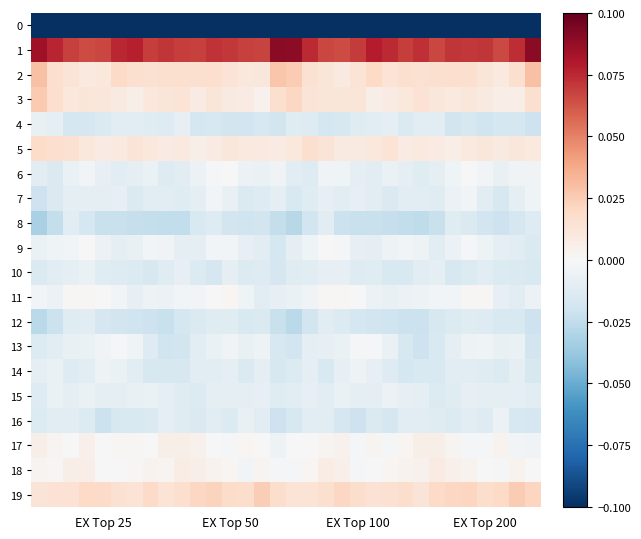

Reading left to right, list all the values displayed in this chart.

0: -0.4	-0.3	-0.3	-0.3	-0.3	-0.3	-0.3	-0.3	-0.3	-0.3	-0.3	-0.3	-0.3	-0.3	-0.3	-0.3	-0.3	-0.3	-0.3	-0.3	-0.3	-0.3	-0.3	-0.3	-0.3	-0.3	-0.3	-0.3	-0.3	-0.3	-0.3	-0.3
1: 0.1	0.1	0.1	0.1	0.1	0.1	0.1	0.1	0.1	0.1	0.1	0.1	0.1	0.1	0.1	0.1	0.1	0.1	0.1	0.1	0.1	0.1	0.1	0.1	0.1	0.1	0.1	0.1	0.1	0.1	0.1	0.1
2: 0.0	0.0	0.0	0.0	0.0	0.0	0.0	0.0	0.0	0.0	0.0	0.0	0.0	0.0	0.0	0.0	0.0	0.0	0.0	0.0	0.0	0.0	0.0	0.0	0.0	0.0	0.0	0.0	0.0	0.0	0.0	0.0
3: 0.0	0.0	0.0	0.0	0.0	0.0	0.0	0.0	0.0	0.0	0.0	0.0	0.0	0.0	0.0	0.0	0.0	0.0	0.0	0.0	0.0	0.0	0.0	0.0	0.0	0.0	0.0	0.0	0.0	0.0	0.0	0.0
4: -0.0	-0.0	-0.0	-0.0	-0.0	-0.0	-0.0	-0.0	-0.0	-0.0	-0.0	-0.0	-0.0	-0.0	-0.0	-0.0	-0.0	-0.0	-0.0	-0.0	-0.0	-0.0	-0.0	-0.0	-0.0	-0.0	-0.0	-0.0	-0.0	-0.0	-0.0	-0.0
5: 0.0	0.0	0.0	0.0	0.0	0.0	0.0	0.0	0.0	0.0	0.0	0.0	0.0	0.0	0.0	0.0	0.0	0.0	0.0	0.0	0.0	0.0	0.0	0.0	0.0	0.0	0.0	0.0	0.0	0.0	0.0	0.0
6: -0.0	-0.0	-0.0	-0.0	-0.0	-0.0	-0.0	-0.0	-0.0	-0.0	-0.0	-0.0	-0.0	-0.0	-0.0	-0.0	-0.0	-0.0	-0.0	-0.0	-0.0	-0.0	-0.0	-0.0	-0.0	-0.0	-0.0	-0.0	-0.0	-0.0	-0.0	-0.0
7: -0.0	-0.0	-0.0	-0.0	-0.0	-0.0	-0.0	-0.0	-0.0	-0.0	-0.0	-0.0	-0.0	-0.0	-0.0	-0.0	-0.0	-0.0	-0.0	-0.0	-0.0	-0.0	-0.0	-0.0	-0.0	-0.0	-0.0	-0.0	-0.0	-0.0	-0.0	-0.0
8: -0.0	-0.0	-0.0	-0.0	-0.0	-0.0	-0.0	-0.0	-0.0	-0.0	-0.0	-0.0	-0.0	-0.0	-0.0	-0.0	-0.0	-0.0	-0.0	-0.0	-0.0	-0.0	-0.0	-0.0	-0.0	-0.0	-0.0	-0.0	-0.0	-0.0	-0.0	-0.0
9: -0.0	-0.0	-0.0	0.0	-0.0	-0.0	-0.0	-0.0	-0.0	-0.0	-0.0	-0.0	-0.0	-0.0	-0.0	-0.0	-0.0	-0.0	-0.0	-0.0	-0.0	-0.0	-0.0	-0.0	-0.0	-0.0	-0.0	-0.0	-0.0	-0.0	-0.0	-0.0
10: -0.0	-0.0	-0.0	-0.0	-0.0	-0.0	-0.0	-0.0	-0.0	-0.0	-0.0	-0.0	-0.0	-0.0	-0.0	-0.0	-0.0	-0.0	-0.0	-0.0	-0.0	-0.0	-0.0	-0.0	-0.0	-0.0	-0.0	-0.0	-0.0	-0.0	-0.0	-0.0
11: -0.0	-0.0	0.0	0.0	0.0	-0.0	-0.0	-0.0	-0.0	-0.0	-0.0	-0.0	0.0	-0.0	-0.0	-0.0	-0.0	-0.0	0.0	0.0	-0.0	-0.0	-0.0	-0.0	-0.0	-0.0	-0.0	0.0	0.0	-0.0	-0.0	-0.0
12: -0.0	-0.0	-0.0	-0.0	-0.0	-0.0	-0.0	-0.0	-0.0	-0.0	-0.0	-0.0	-0.0	-0.0	-0.0	-0.0	-0.0	-0.0	-0.0	-0.0	-0.0	-0.0	-0.0	-0.0	-0.0	-0.0	-0.0	-0.0	-0.0	-0.0	-0.0	-0.0
13: -0.0	-0.0	-0.0	-0.0	-0.0	-0.0	-0.0	-0.0	-0.0	-0.0	-0.0	-0.0	-0.0	-0.0	-0.0	-0.0	-0.0	-0.0	-0.0	-0.0	-0.0	-0.0	-0.0	-0.0	-0.0	-0.0	-0.0	-0.0	-0.0	-0.0	-0.0	-0.0
14: -0.0	-0.0	-0.0	-0.0	-0.0	-0.0	-0.0	-0.0	-0.0	-0.0	-0.0	-0.0	-0.0	-0.0	-0.0	-0.0	-0.0	-0.0	-0.0	-0.0	-0.0	-0.0	-0.0	-0.0	-0.0	-0.0	-0.0	-0.0	-0.0	-0.0	-0.0	-0.0
15: -0.0	-0.0	-0.0	-0.0	-0.0	-0.0	-0.0	-0.0	-0.0	-0.0	-0.0	-0.0	-0.0	-0.0	-0.0	-0.0	-0.0	-0.0	-0.0	-0.0	-0.0	-0.0	-0.0	-0.0	-0.0	-0.0	-0.0	-0.0	-0.0	-0.0	-0.0	-0.0
16: -0.0	-0.0	-0.0	-0.0	-0.0	-0.0	-0.0	-0.0	-0.0	-0.0	-0.0	-0.0	-0.0	-0.0	-0.0	-0.0	-0.0	-0.0	-0.0	-0.0	-0.0	-0.0	-0.0	-0.0	-0.0	-0.0	-0.0	-0.0	-0.0	-0.0	-0.0	-0.0
17: 0.0	0.0	0.0	0.0	-0.0	0.0	0.0	-0.0	0.0	0.0	0.0	-0.0	-0.0	0.0	0.0	-0.0	-0.0	0.0	0.0	0.0	-0.0	0.0	-0.0	0.0	0.0	0.0	0.0	-0.0	-0.0	0.0	-0.0	-0.0
18: 0.0	0.0	0.0	0.0	0.0	-0.0	0.0	0.0	0.0	0.0	0.0	0.0	0.0	-0.0	0.0	-0.0	-0.0	0.0	0.0	0.0	-0.0	-0.0	0.0	0.0	0.0	0.0	0.0	0.0	-0.0	-0.0	0.0	-0.0
19: 0.0	0.0	0.0	0.0	0.0	0.0	0.0	0.0	0.0	0.0	0.0	0.0	0.0	0.0	0.0	0.0	0.0	0.0	0.0	0.0	0.0	0.0	0.0	0.0	0.0	0.0	0.0	0.0	0.0	0.0	0.0	0.0